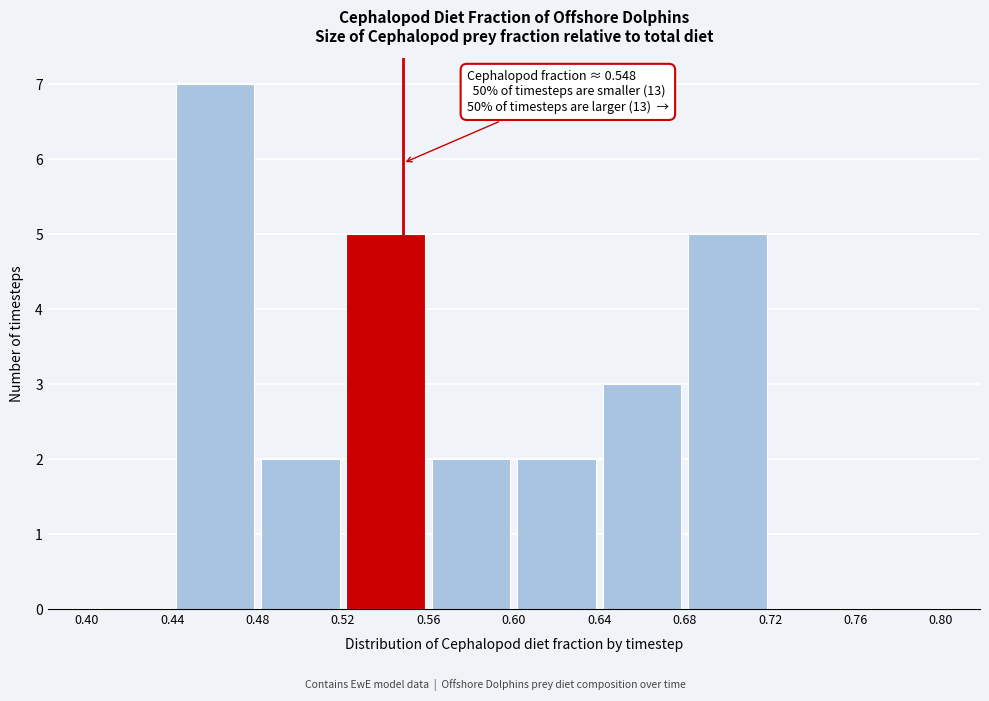

Which range on the x-axis has the tallest bar?

0.44 to 0.48